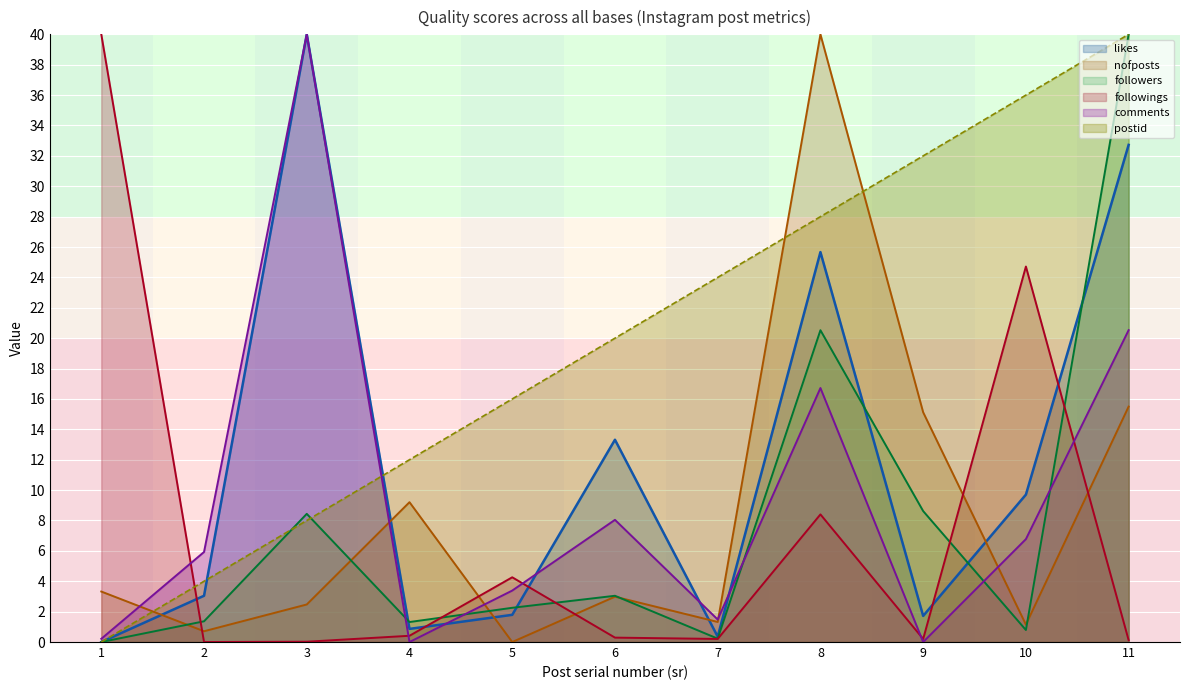

What is the difference between the second highest and second lowest values in the postid series?

32.0